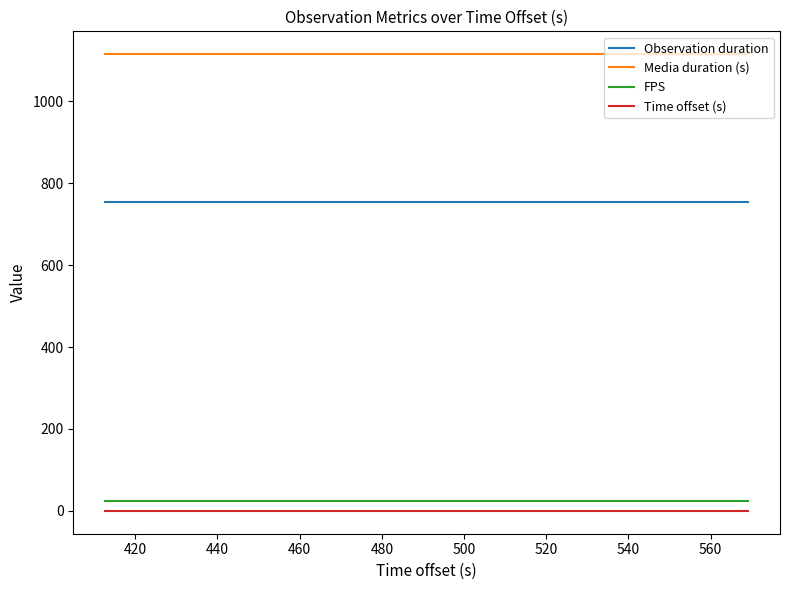

What is the maximum value for FPS?

25.0